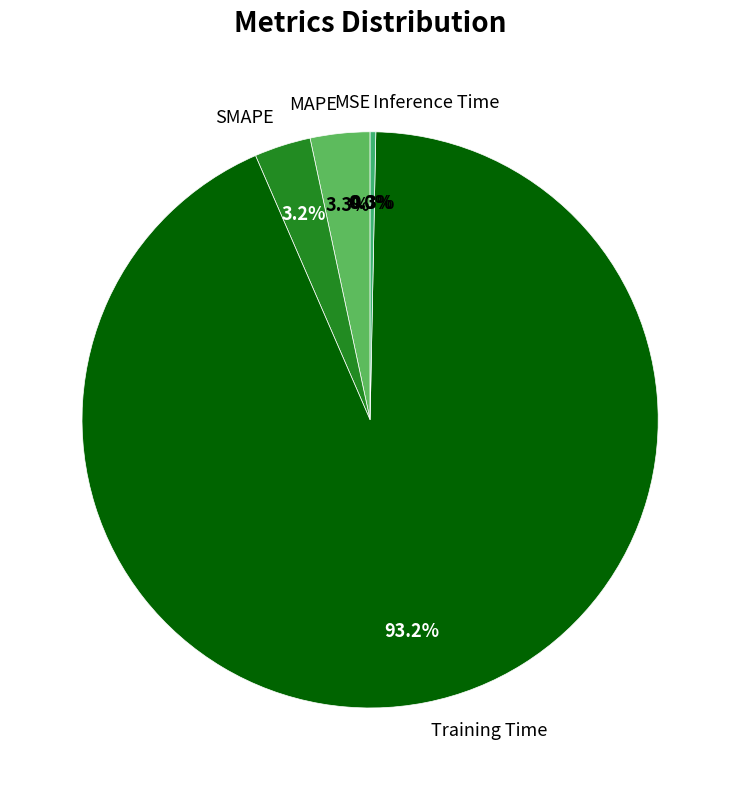

Which slice represents more than half of the pie?

Training Time